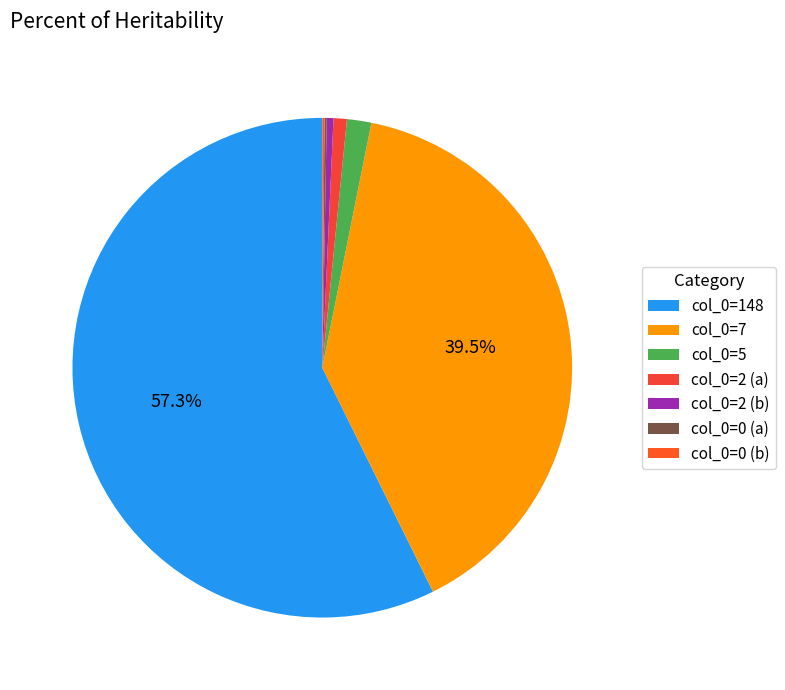

To the nearest percent, what is the difference between the largest and smallest slice percentages?

57%